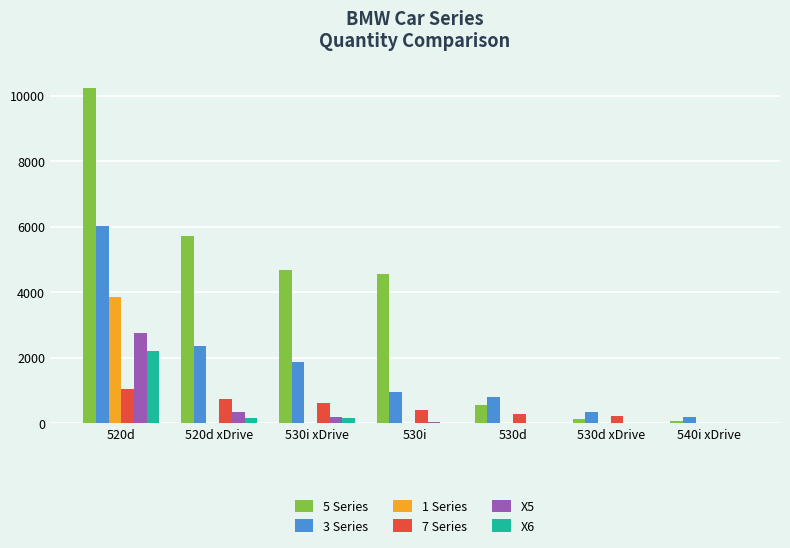

Which label corresponds to the largest value in the chart?

520d